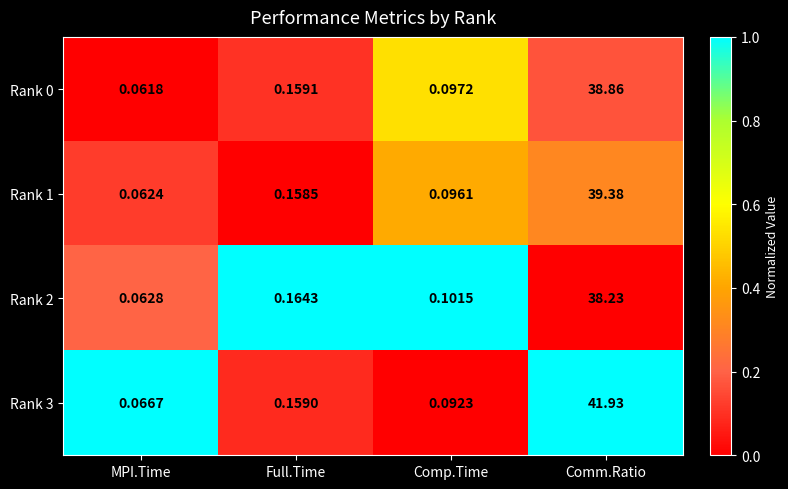

How many distinct data groups are displayed?

4